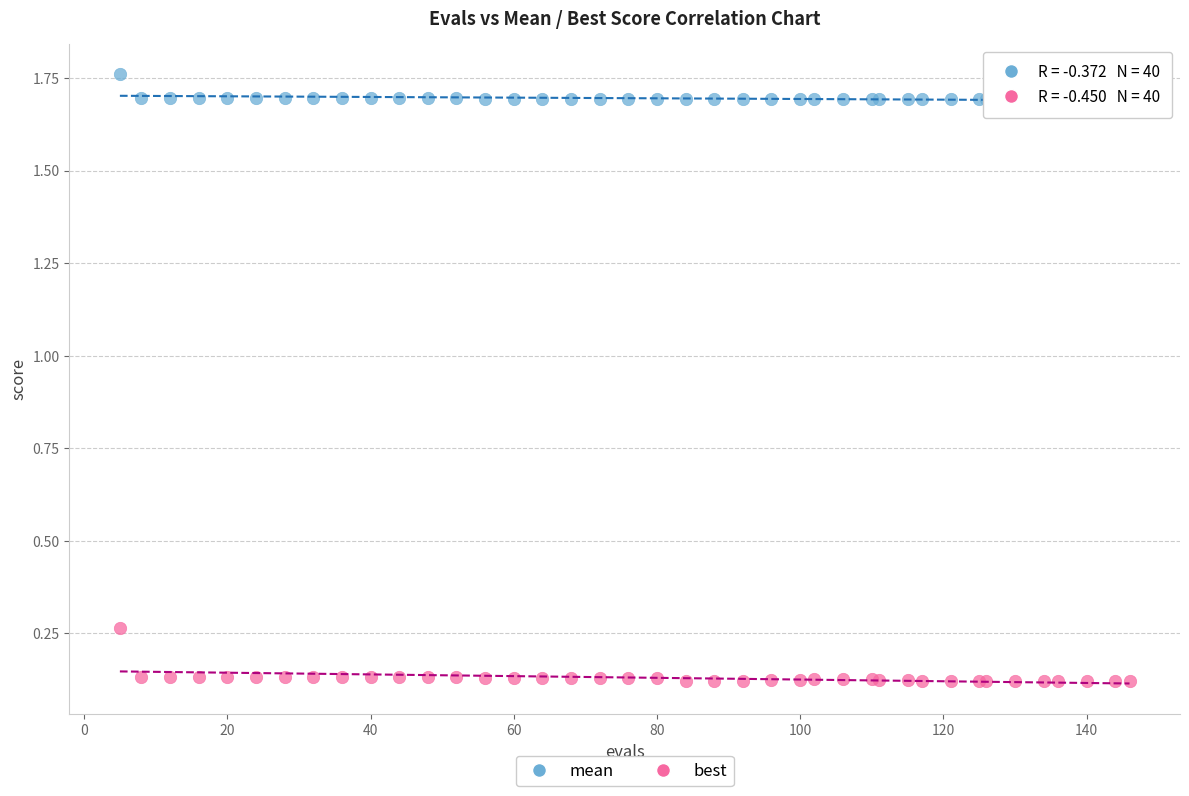

Which series has the largest Y range (max minus min)?

best